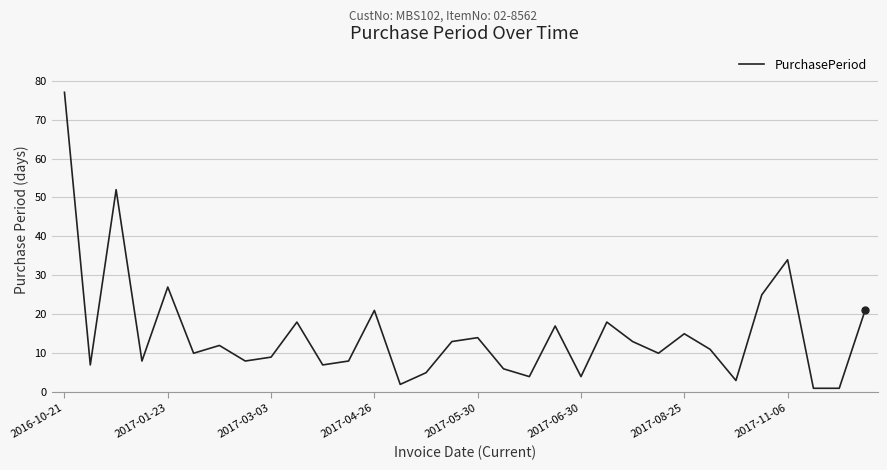

Reading left to right, transcribe all the data shown in this chart.

77	7	52	8	27	10	12	8	9	18	7	8	21	2	5	13	14	6	4	17	4	18	13	10	15	11	3	25	34	1	1	21